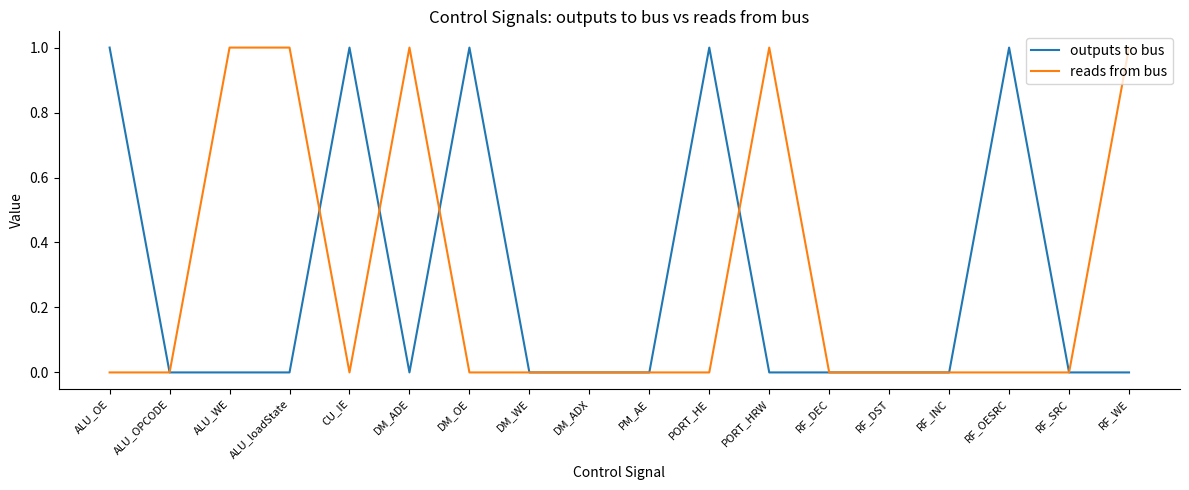

Is the value of outputs to bus at RF_INC greater than the value of reads from bus at ALU_loadState?

No